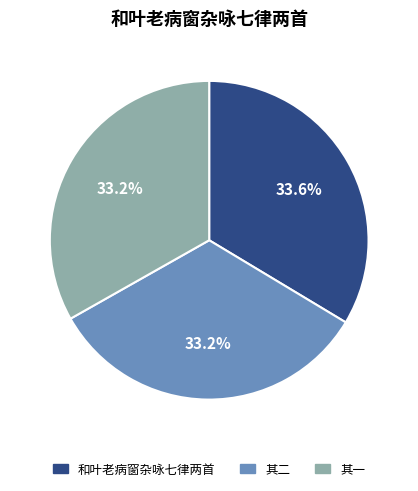

Does any single category account for the majority?

No